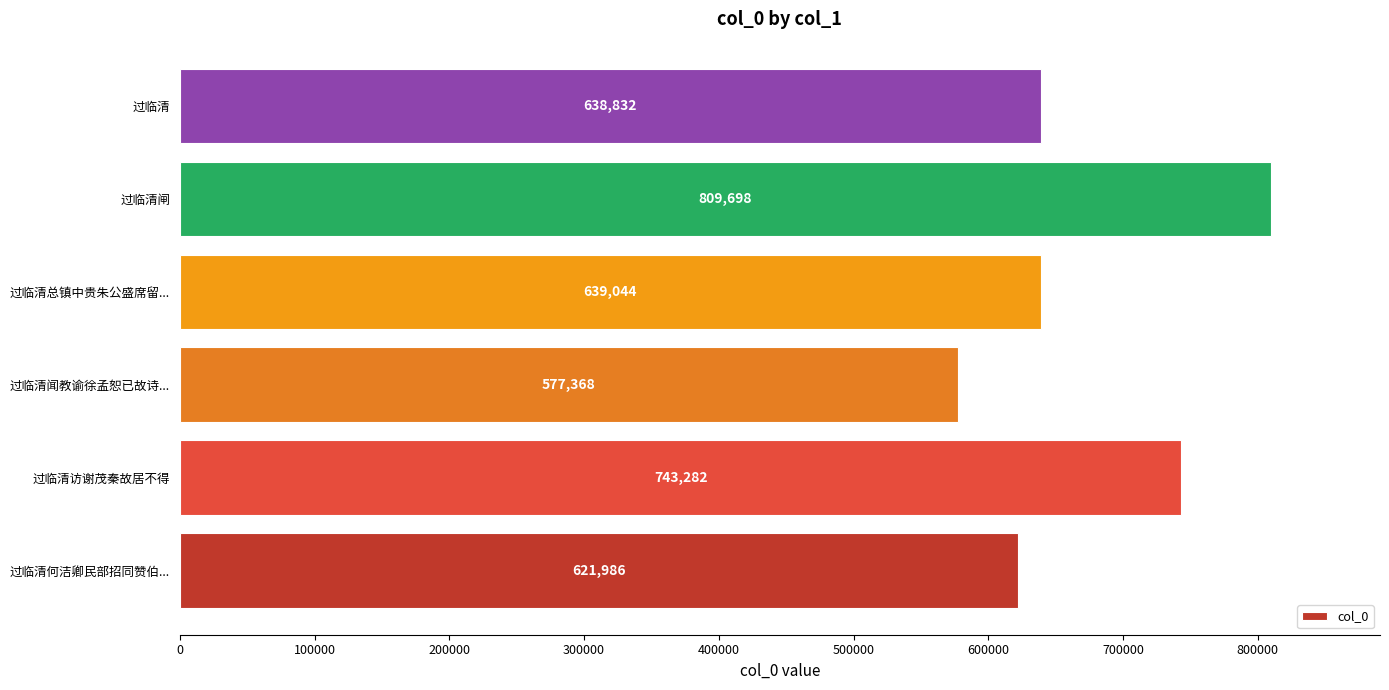

What is the smallest value displayed?

577368